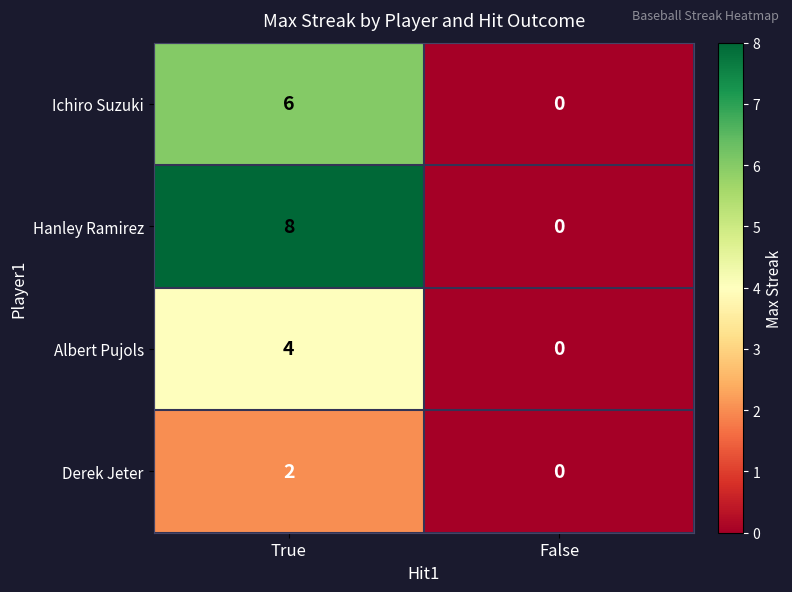

Reading right to left, extract all data points from this chart.

Ichiro Suzuki: False=0	True=6
Hanley Ramirez: False=0	True=8
Albert Pujols: False=0	True=4
Derek Jeter: False=0	True=2